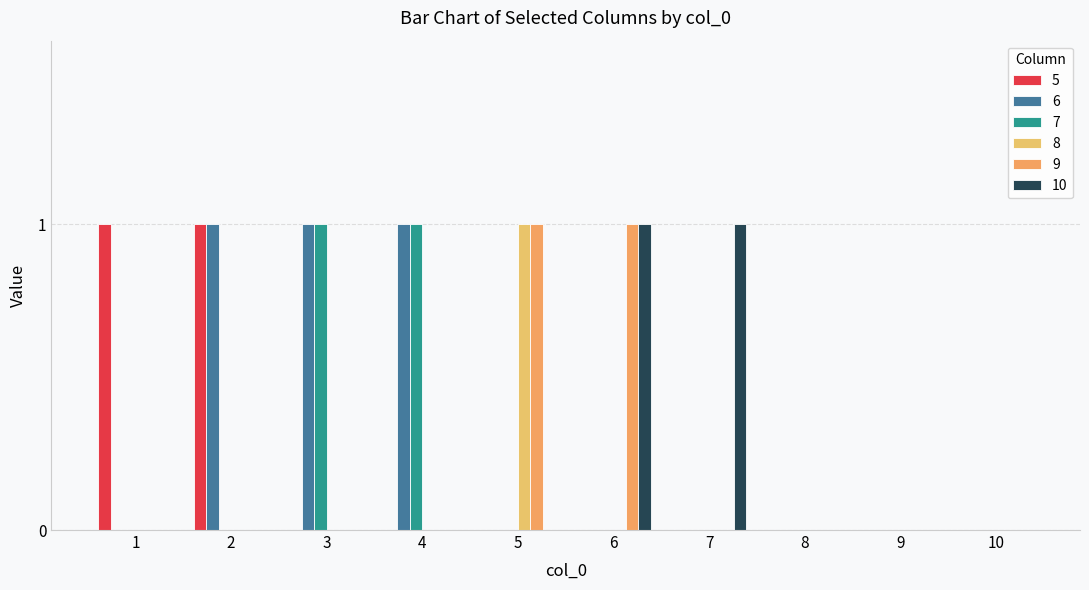

How many 9 values are between 0 and 1?

10